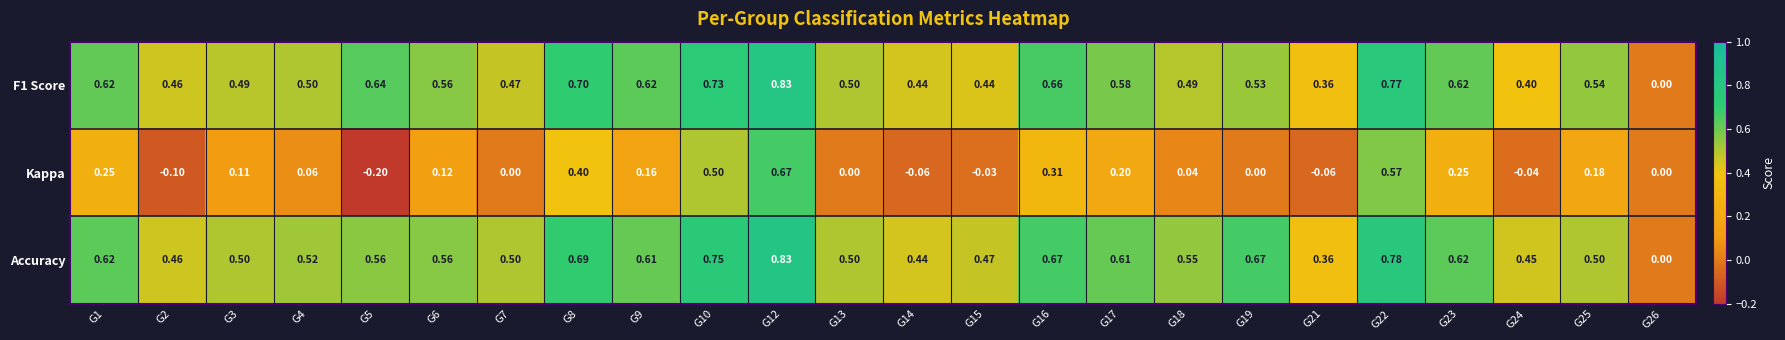

Which series changed the most between G9 and G14?

Kappa